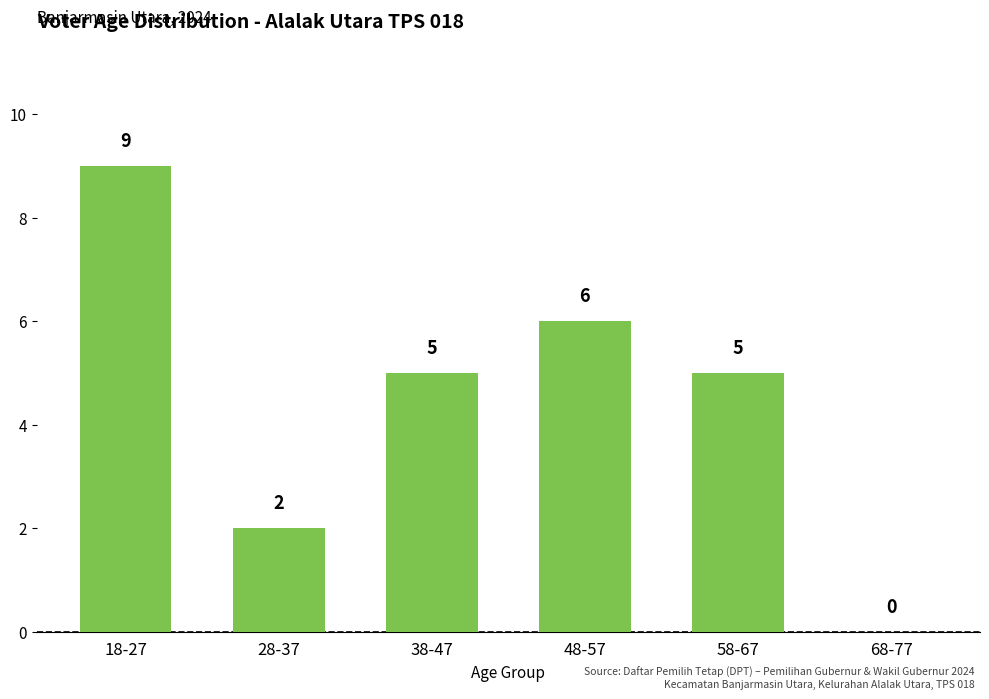

The chart shows a value of 5 at 58-67. True or false?

True